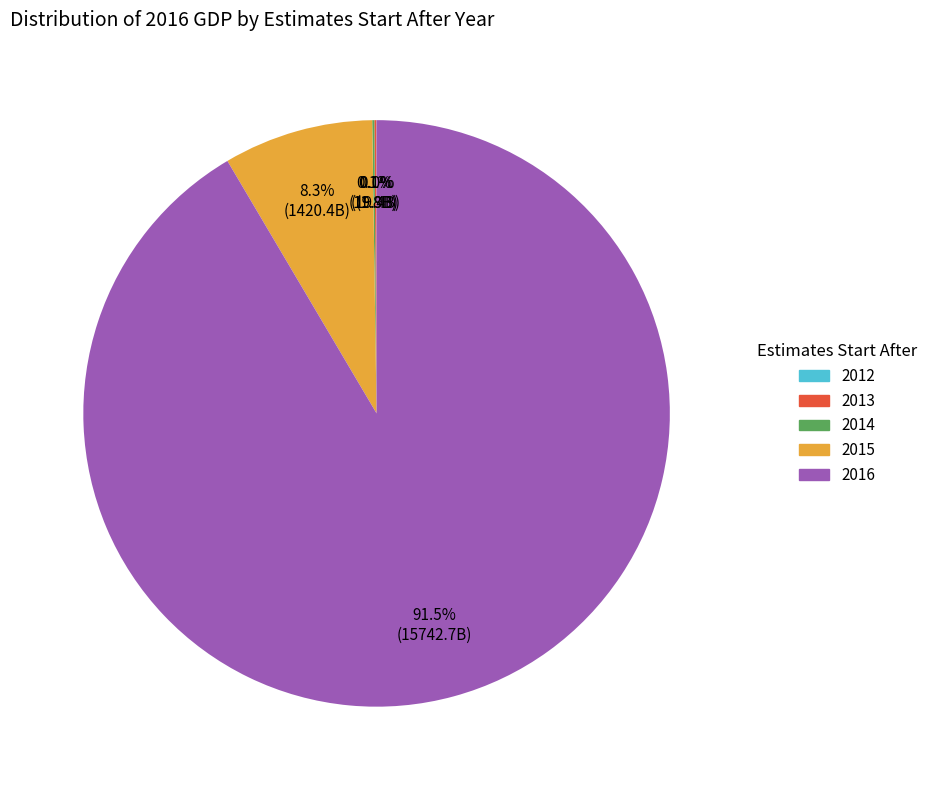

Is there a majority slice in this chart?

Yes